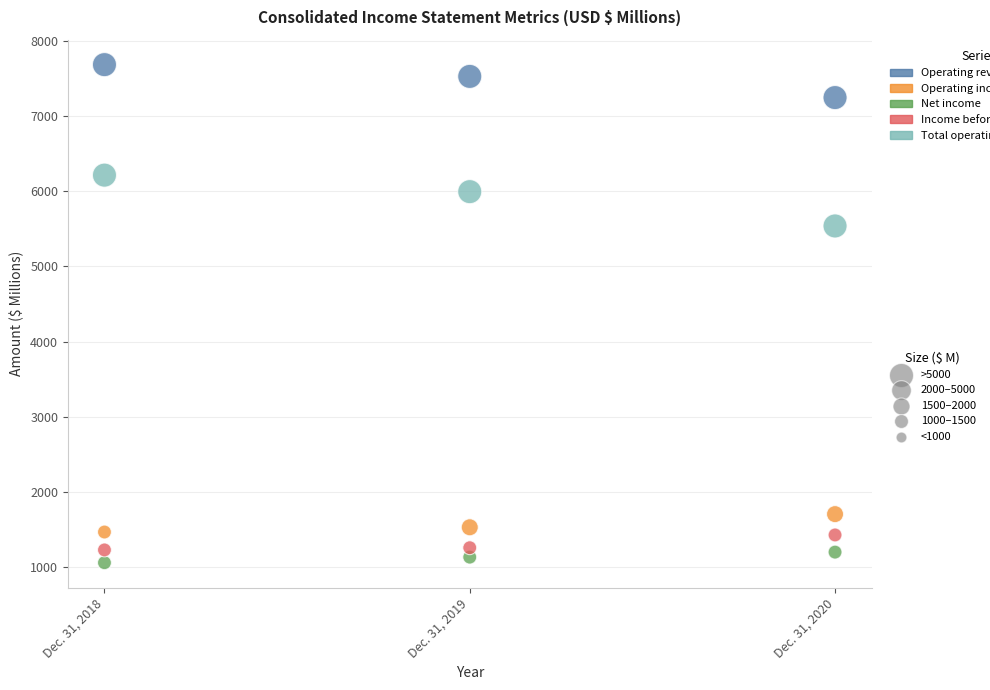

Across all data points, what is the range of Y values (max minus min)?

6619.0